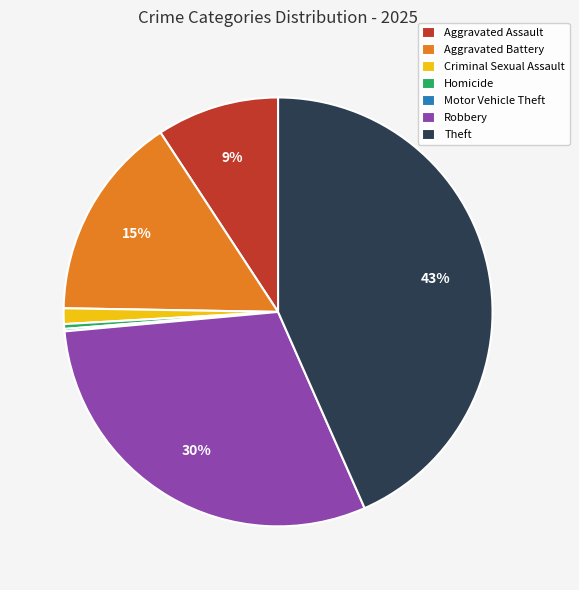

Is it true that Aggravated Assault is 9% of the pie?

True